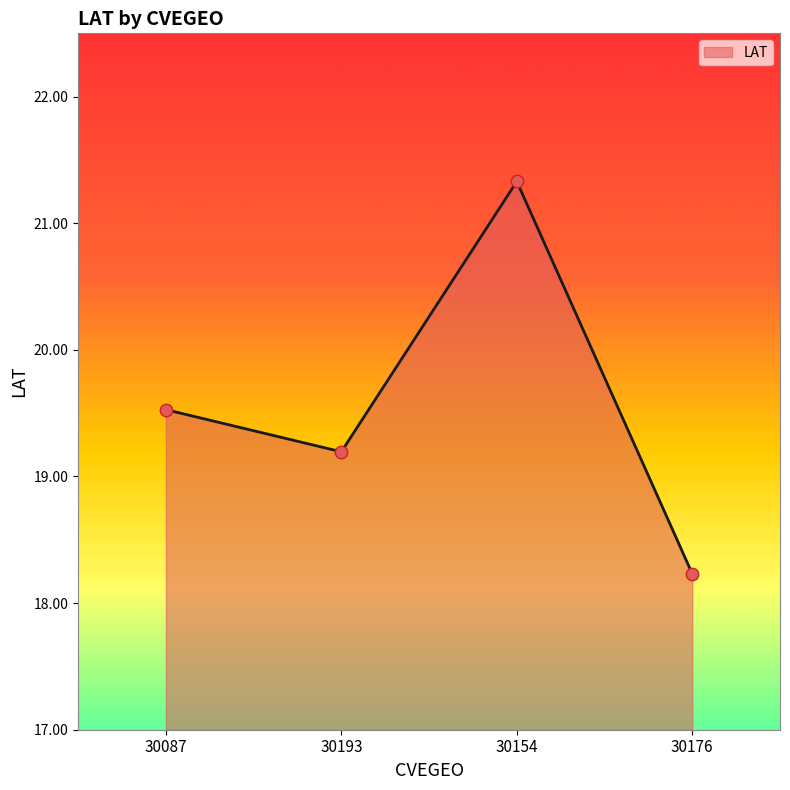

What is the change in value from 30087 to 30193?

-0.3